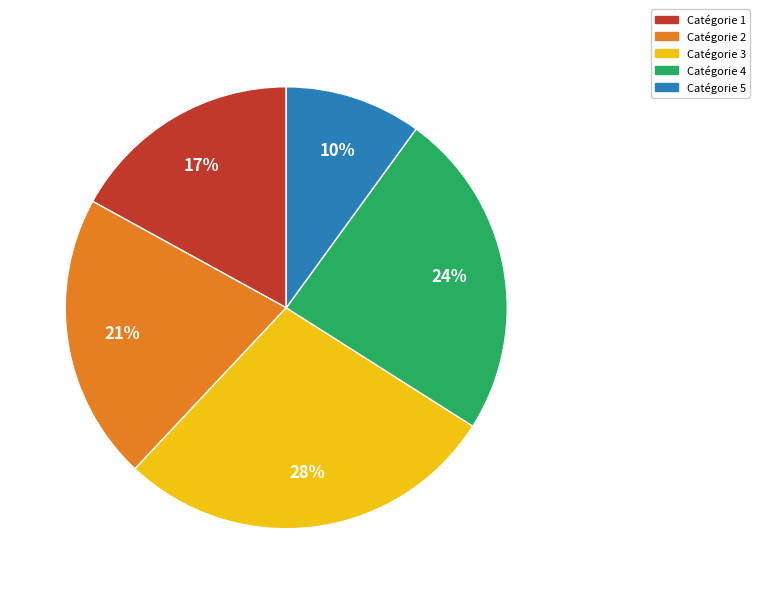

To the nearest percent, what is the average slice percentage?

20%